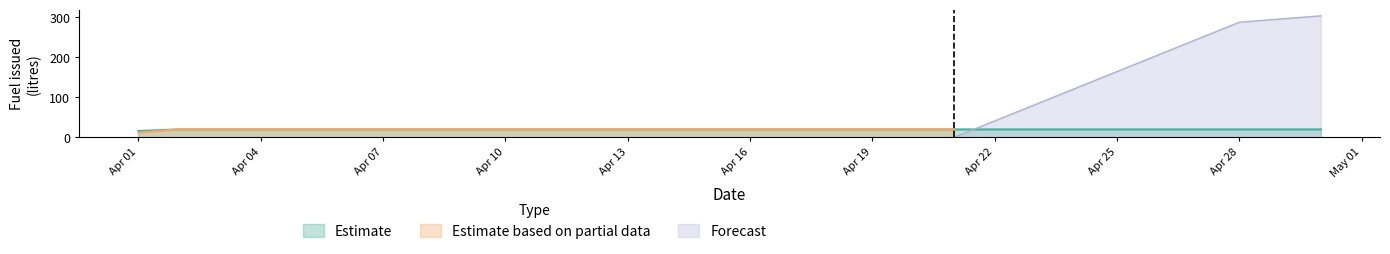

What is the value of the Estimate based on partial data point at the 4th from the left?

20